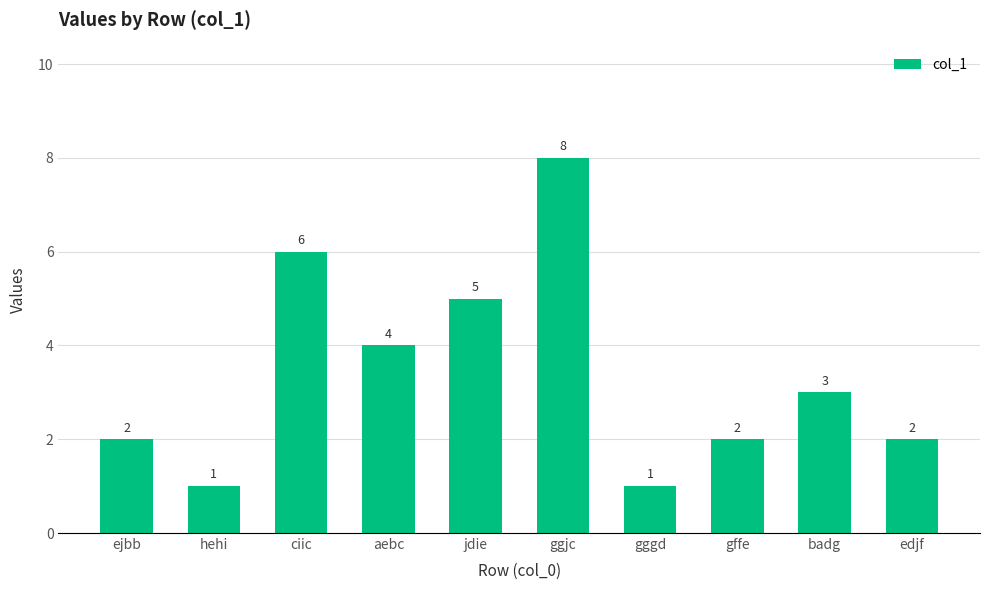

What is the value of the 8th bar from the left?

2